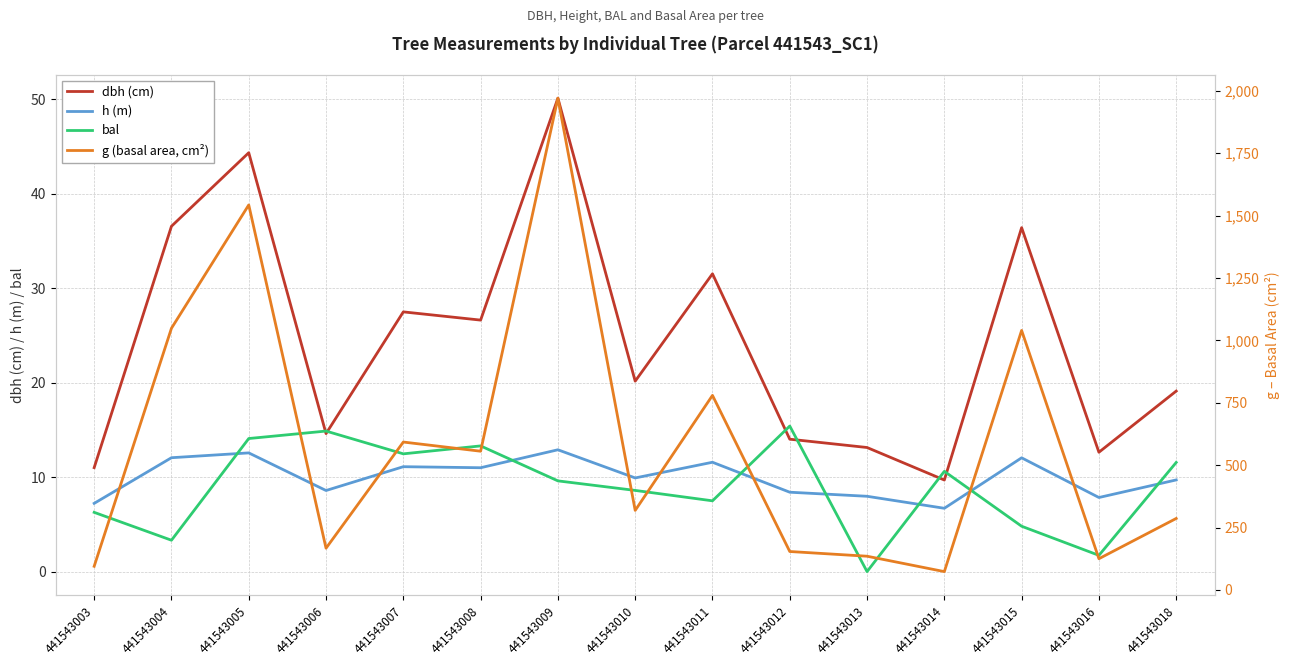

The value of h (m) at 441543015 is 12.0. True or false?

True